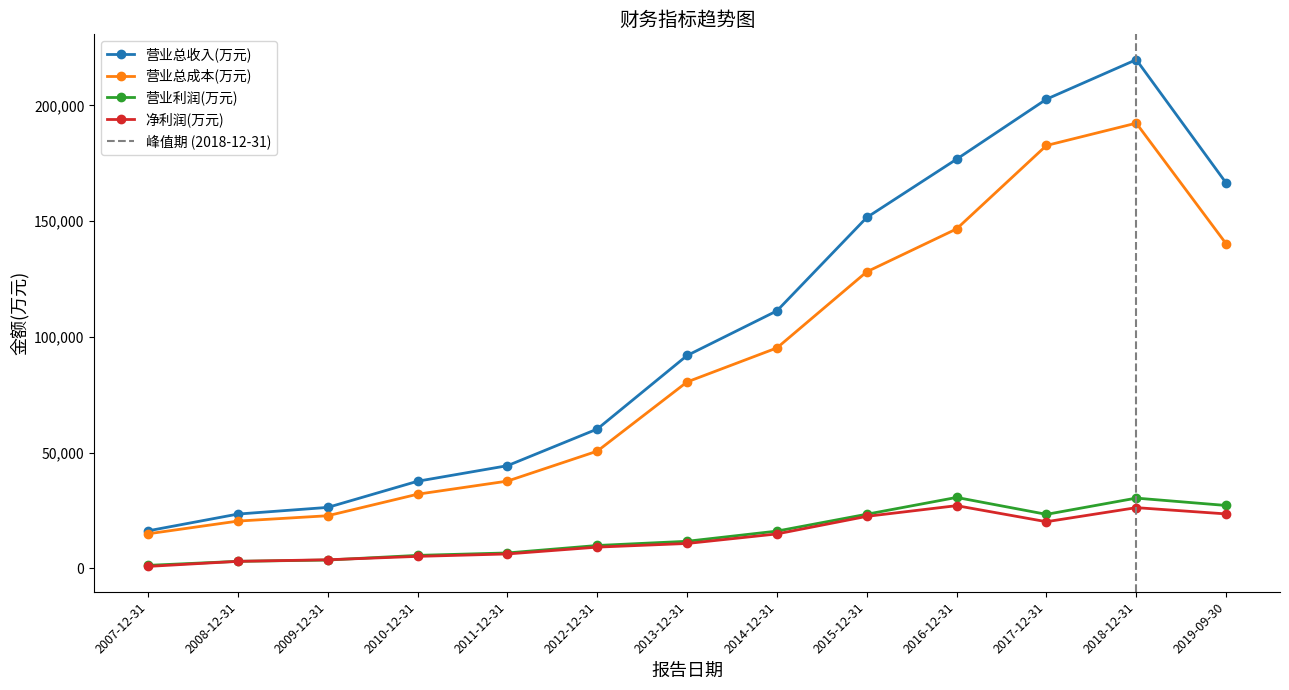

Which series has the largest total across all categories?

营业总收入(万元)